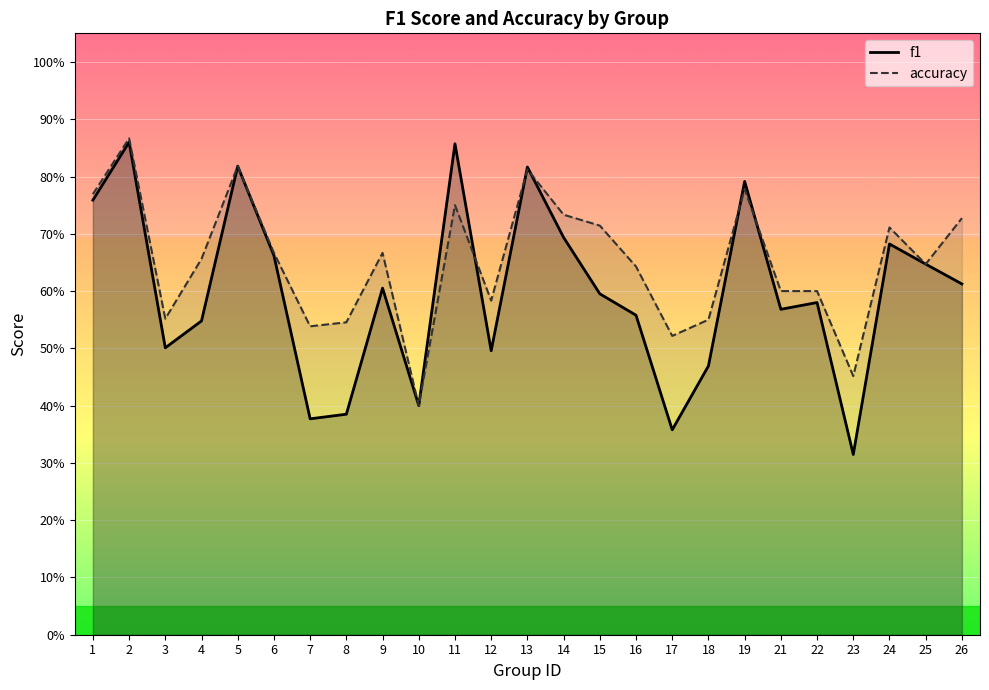

Where is accuracy nearest to the value 0?

10